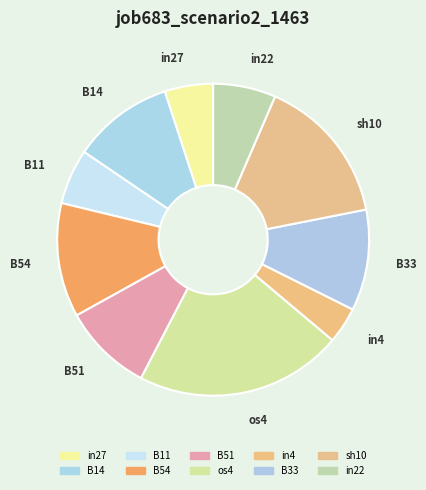

Count the number of slices in the pie.

10